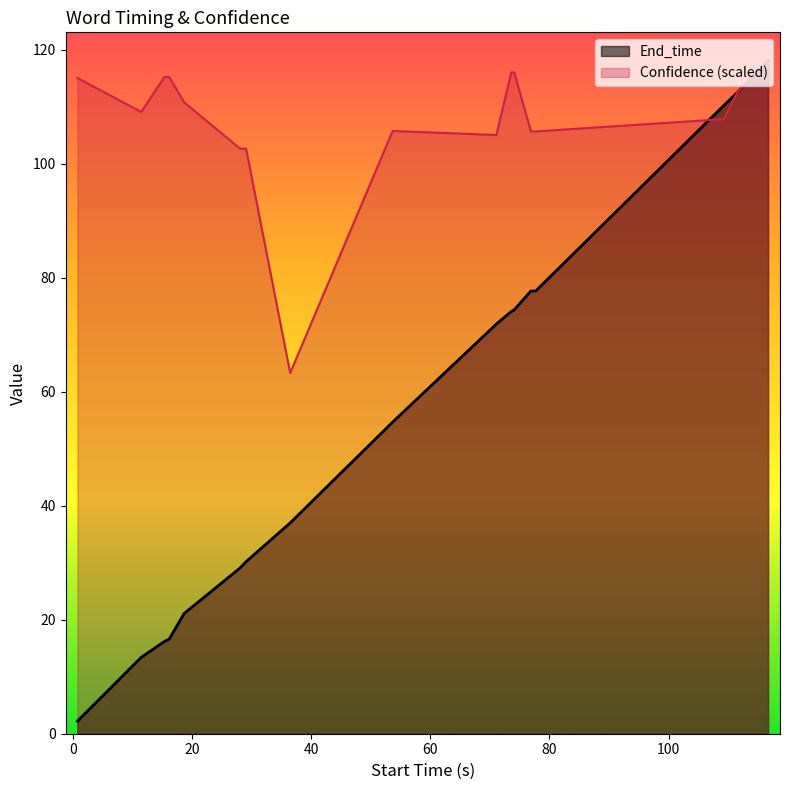

What is the lowest value of the Confidence (scaled) series?

63.3